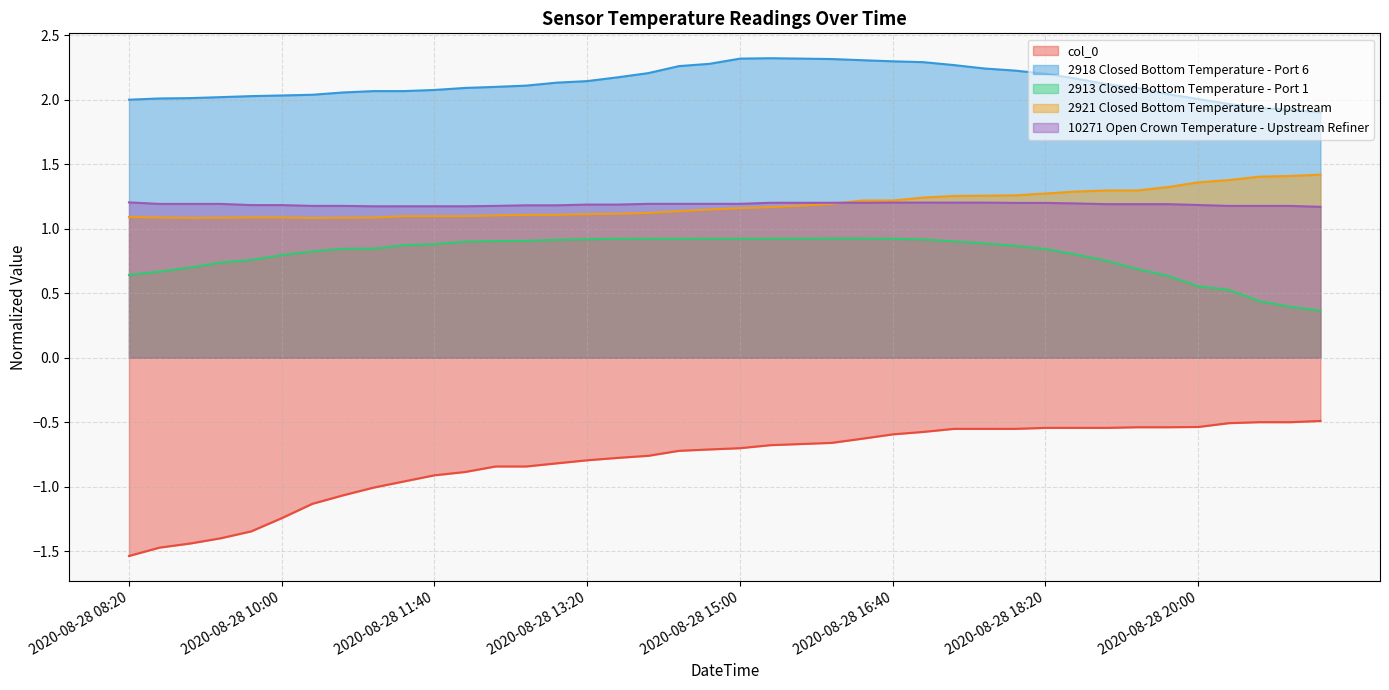

The value of 2918 Closed Bottom Temperature - Port 6 at 2020-08-28 11:40 is 3.2. True or false?

False